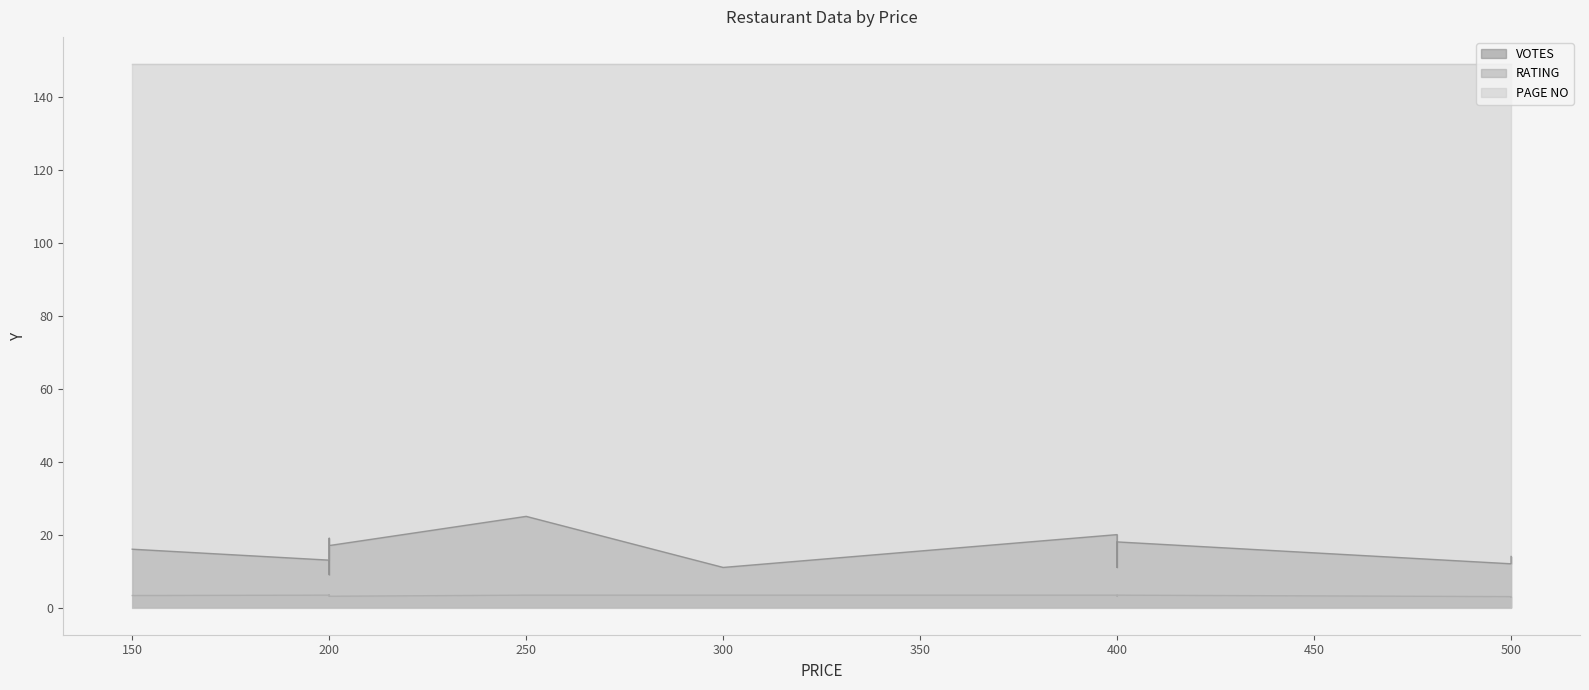

How many lines are shown in the chart?

3